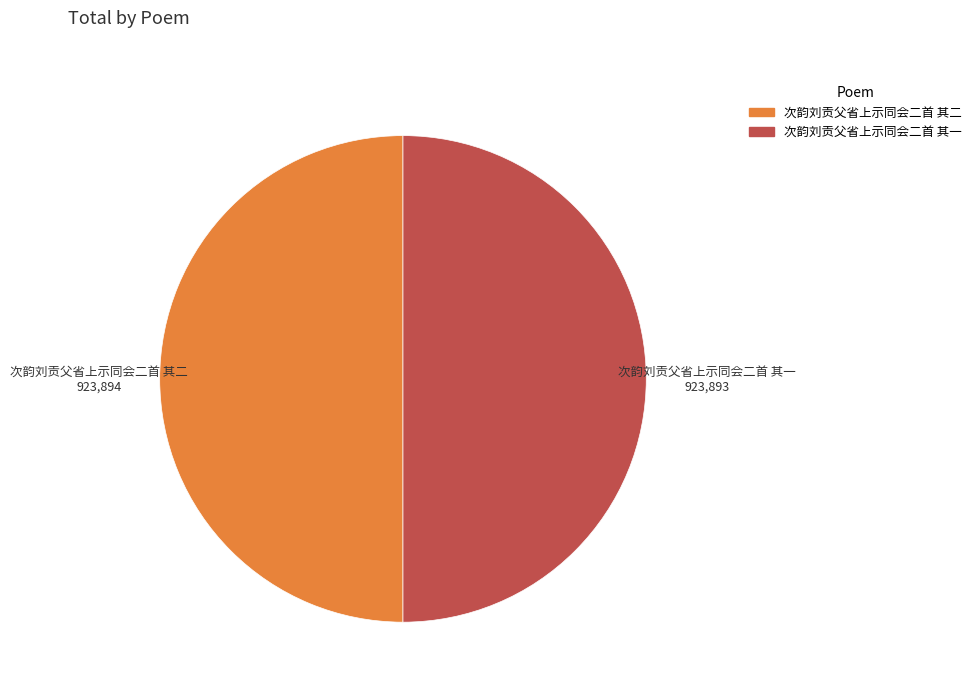

Approximately how many times larger is the value at 次韵刘贡父省上示同会二首 其一 compared to 次韵刘贡父省上示同会二首 其二?

1.0